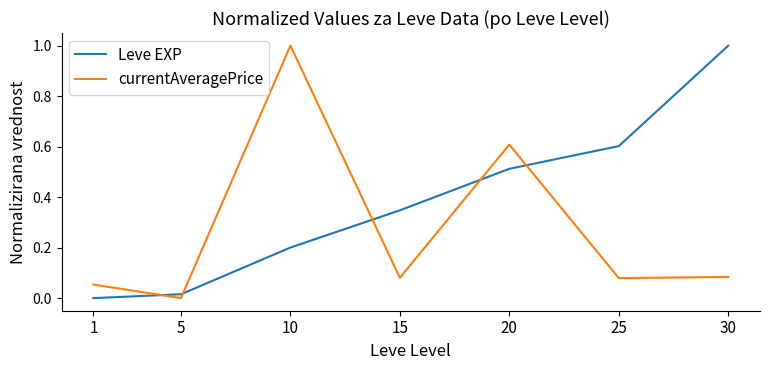

Is it true that currentAveragePrice equals 1.7 at 10?

False